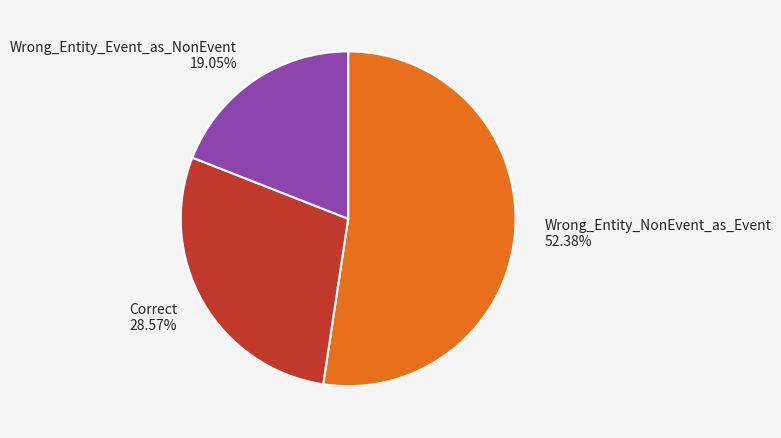

Which slice is the largest?

Wrong_Entity_NonEvent_as_Event